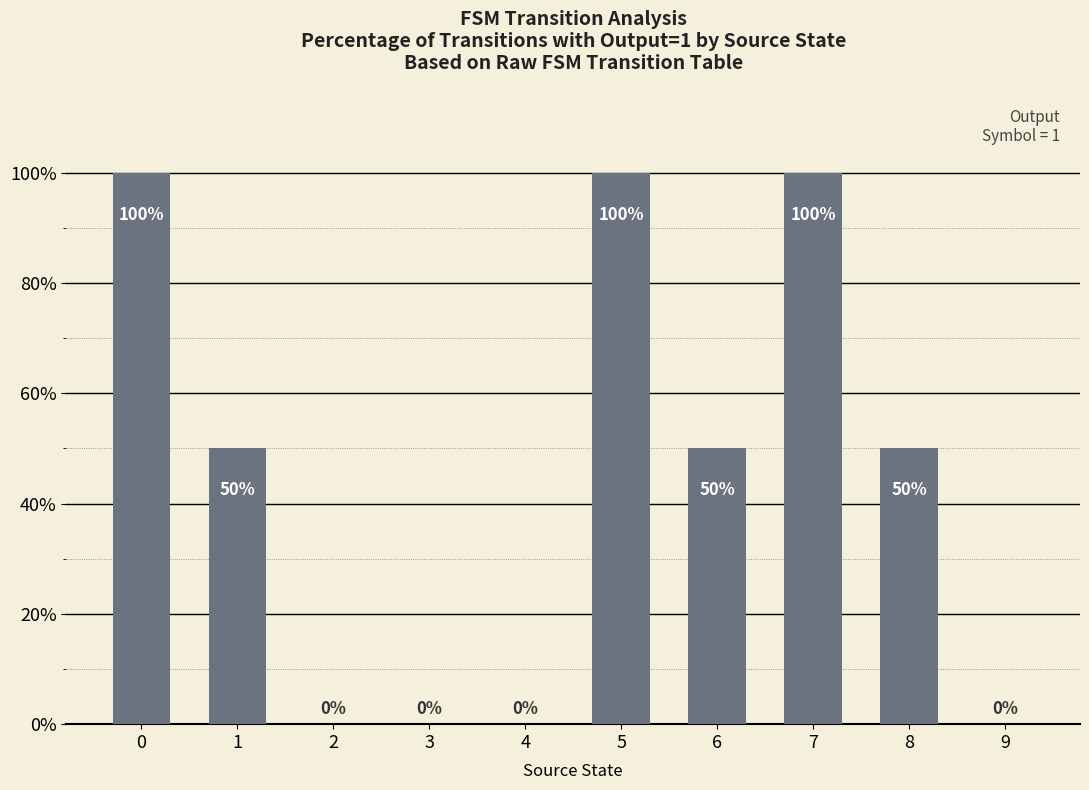

Reading left to right, transcribe all the data shown in this chart.

100	50	0	0	0	100	50	100	50	0